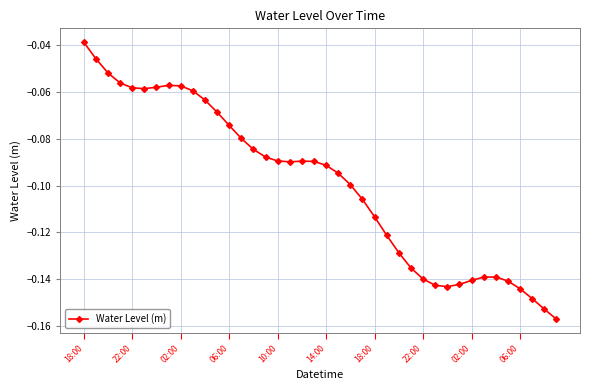

What is the sum of all values?

-4.0